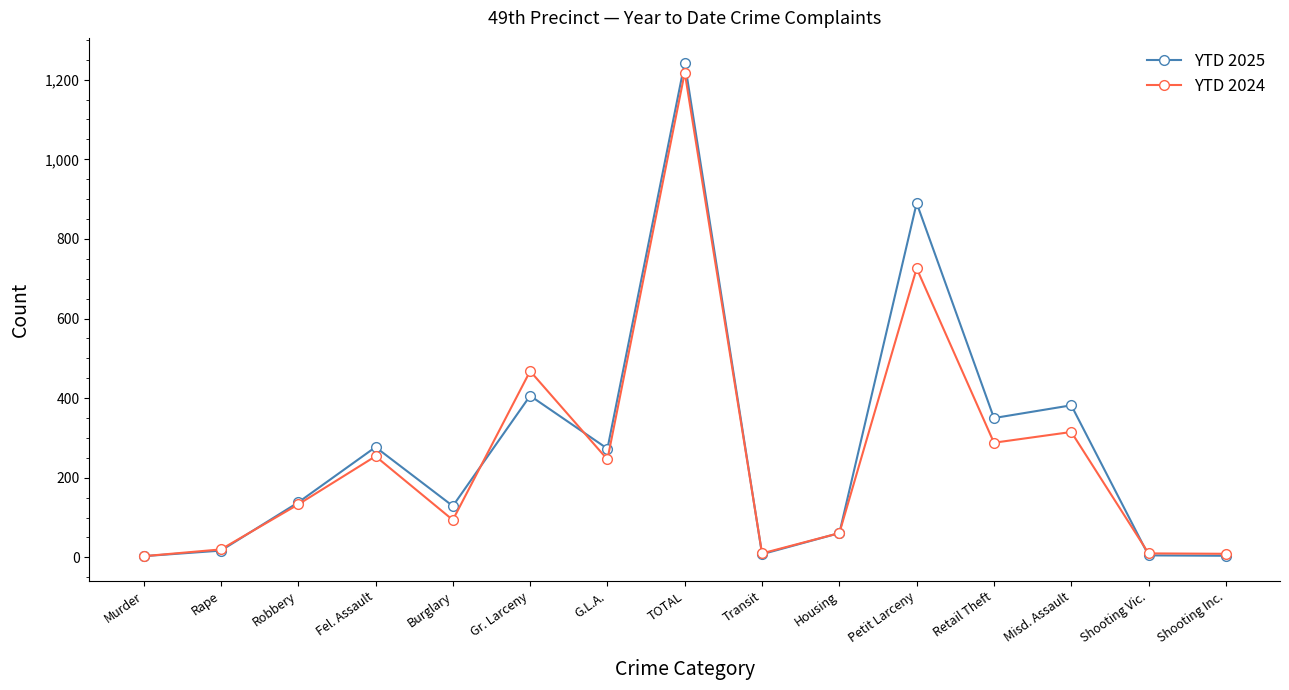

What is the total value across all series at Retail Theft?

638